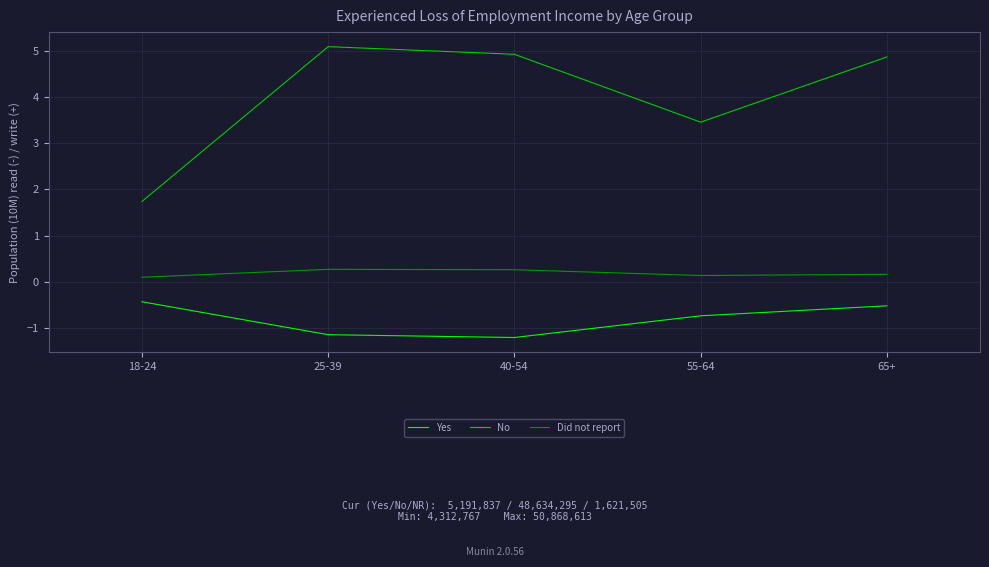

Which series has the largest total across all categories?

No